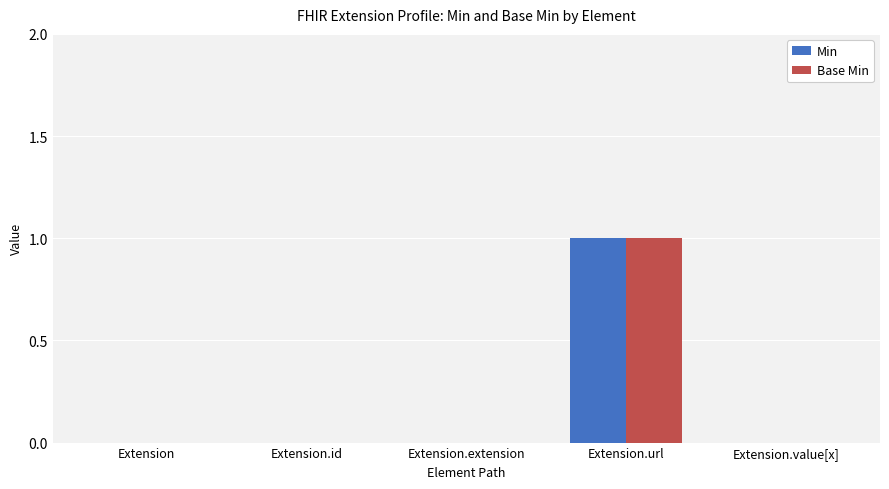

What are all the series names shown in the legend?

Min, Base Min